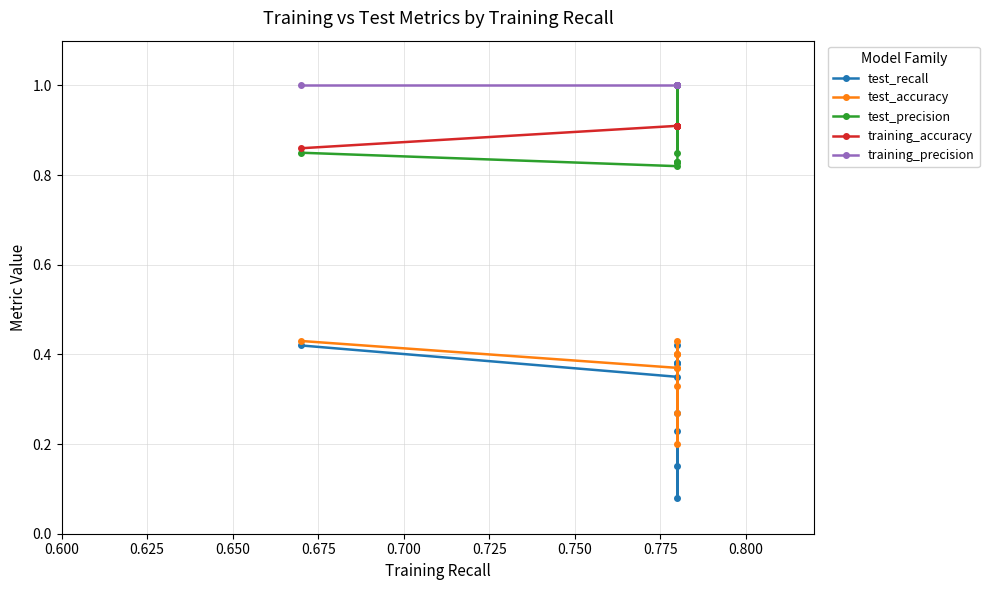

Which series has the largest total across all categories?

training_precision